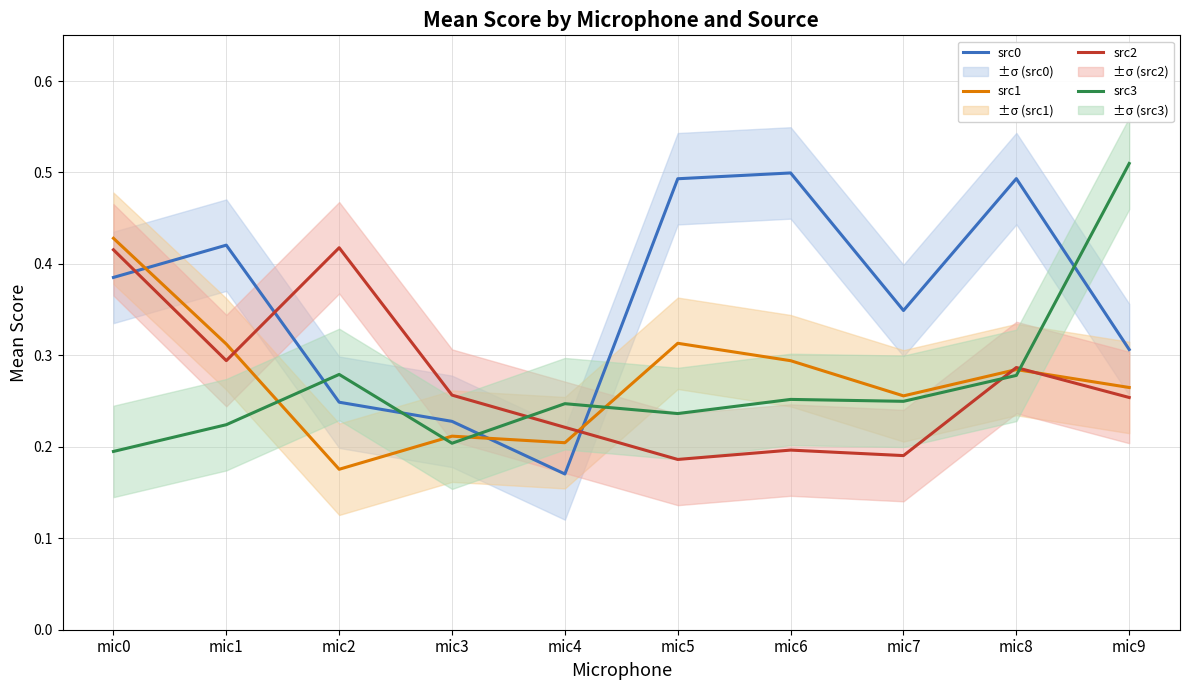

Reading left to right, extract all data points from this chart.

src0: 0.4	0.4	0.2	0.2	0.2	0.5	0.5	0.3	0.5	0.3
src1: 0.4	0.3	0.2	0.2	0.2	0.3	0.3	0.3	0.3	0.3
src2: 0.4	0.3	0.4	0.3	0.2	0.2	0.2	0.2	0.3	0.3
src3: 0.2	0.2	0.3	0.2	0.2	0.2	0.3	0.2	0.3	0.5